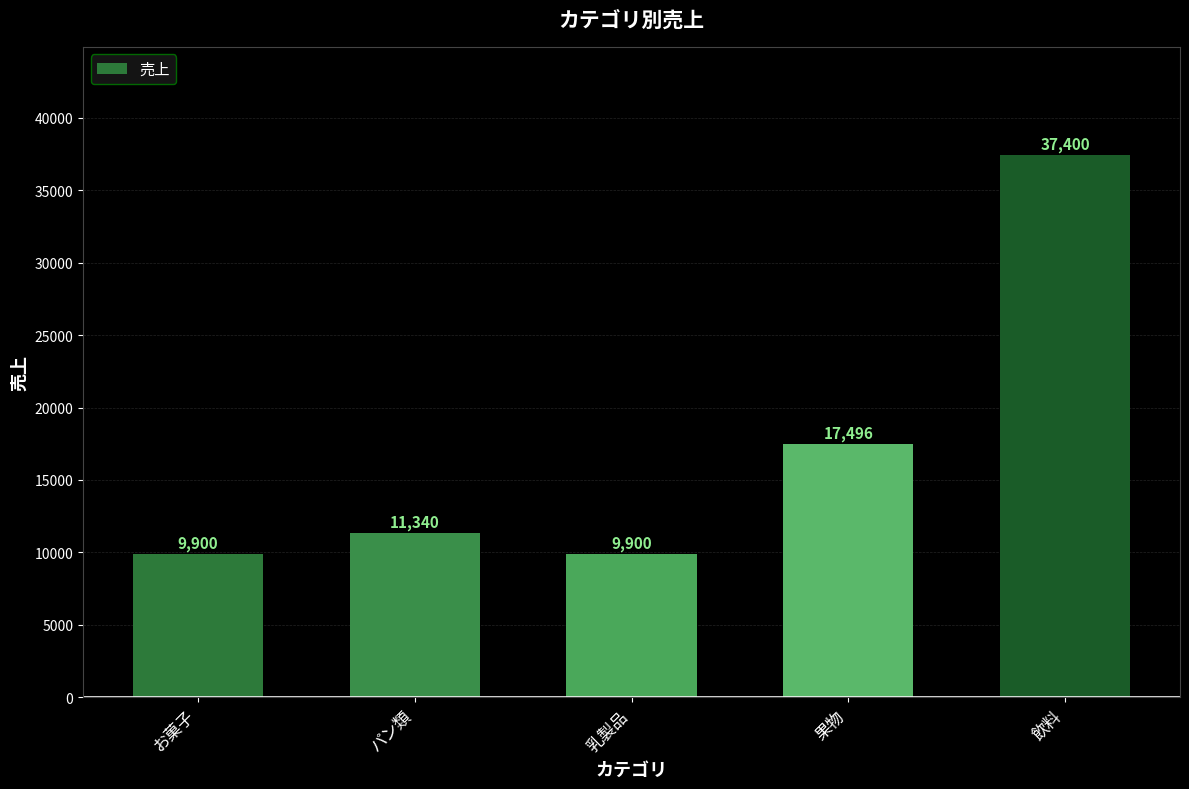

Reading left to right, list all the values displayed in this chart.

9900	11340	9900	17496	37400